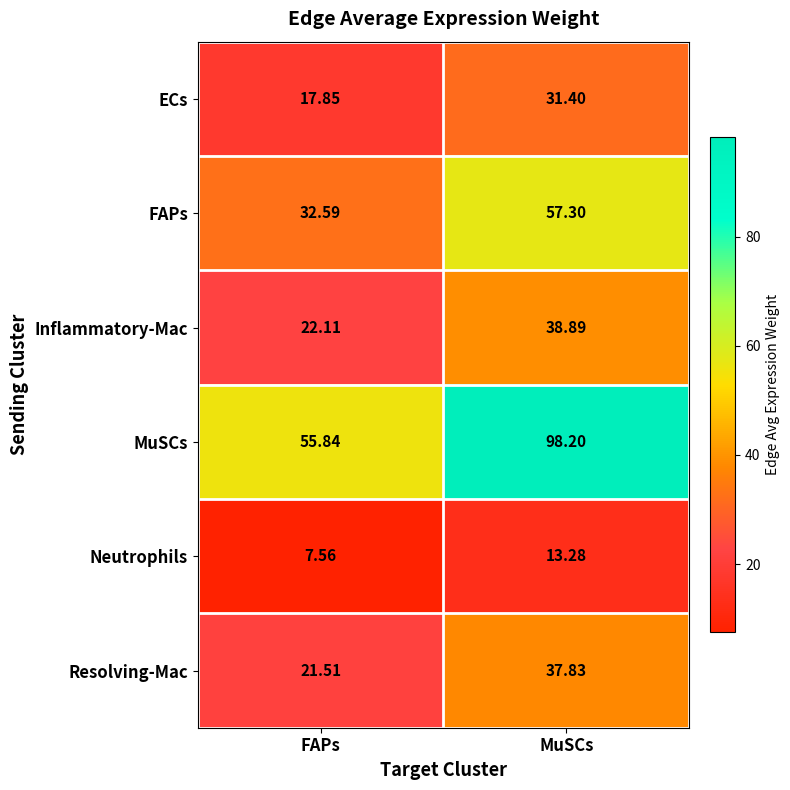

Which series has the widest spread of values?

MuSCs